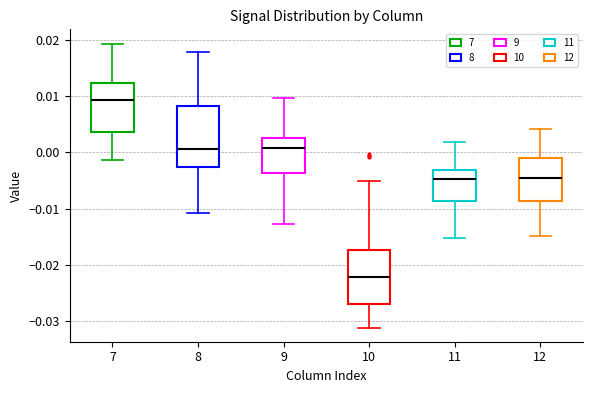

Reading left to right, transcribe this box plot: for each box, give where its median line is, the range the box spans, and where its two whiskers end, as read against the y-axis. The values are not printed on the chart, so give them approximately, as read against the axis.

7: median 0.009, box 0.004 to 0.012, whiskers -0.001 to 0.019
8: median 0.001, box -0.003 to 0.008, whiskers -0.011 to 0.018
9: median 0.001, box -0.004 to 0.003, whiskers -0.013 to 0.010
10: median -0.022, box -0.027 to -0.017, whiskers -0.031 to -0.005
11: median -0.005, box -0.009 to -0.003, whiskers -0.015 to 0.002
12: median -0.004, box -0.009 to -0.001, whiskers -0.015 to 0.004